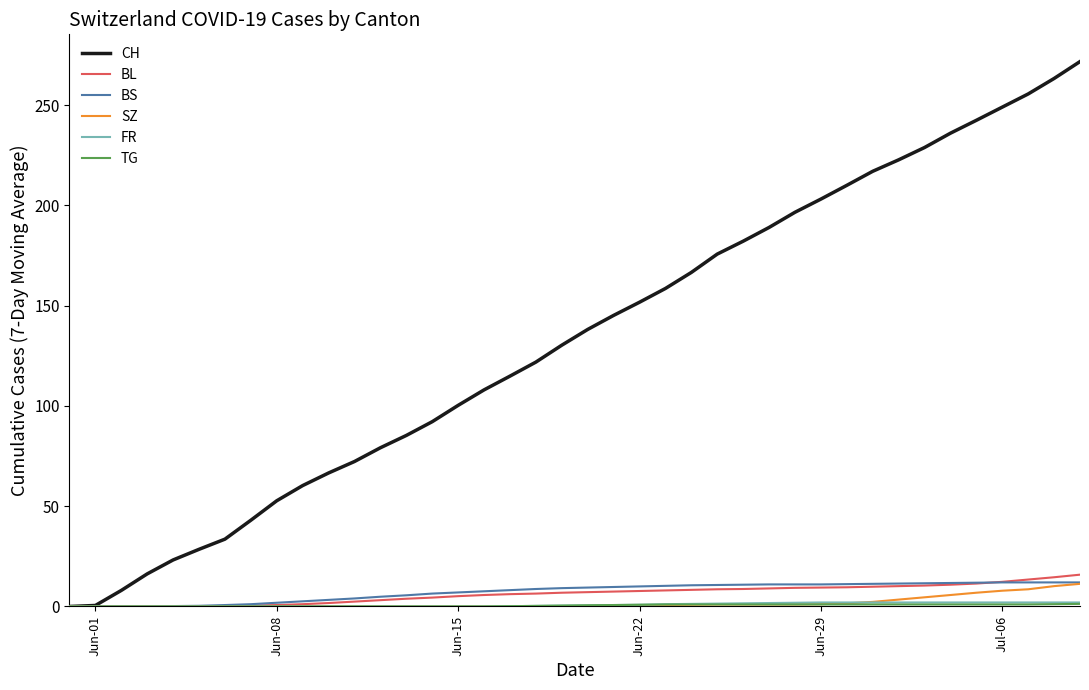

Which series has the largest total across all categories?

CH